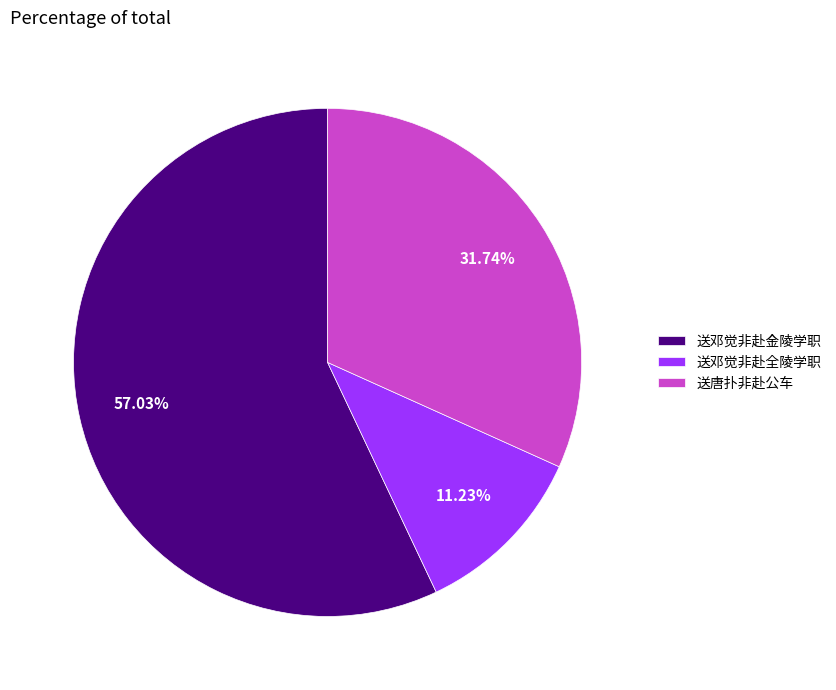

Which slice is the smallest?

送邓觉非赴全陵学职